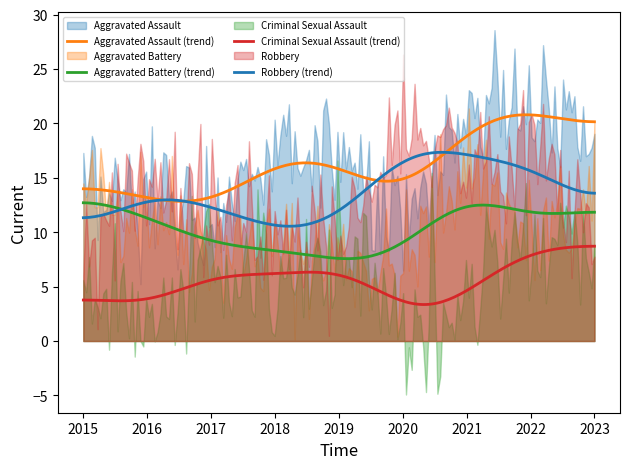

At how many categories does at least one series exceed 15?

6